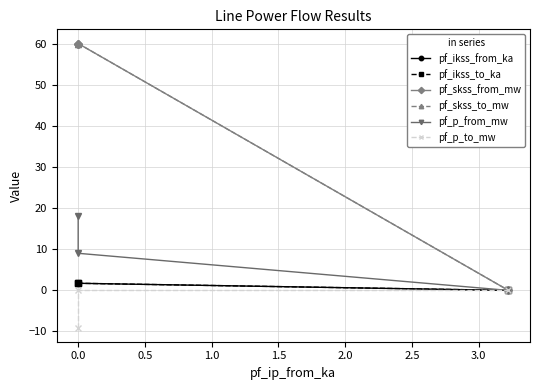

How many lines are shown in the chart?

6